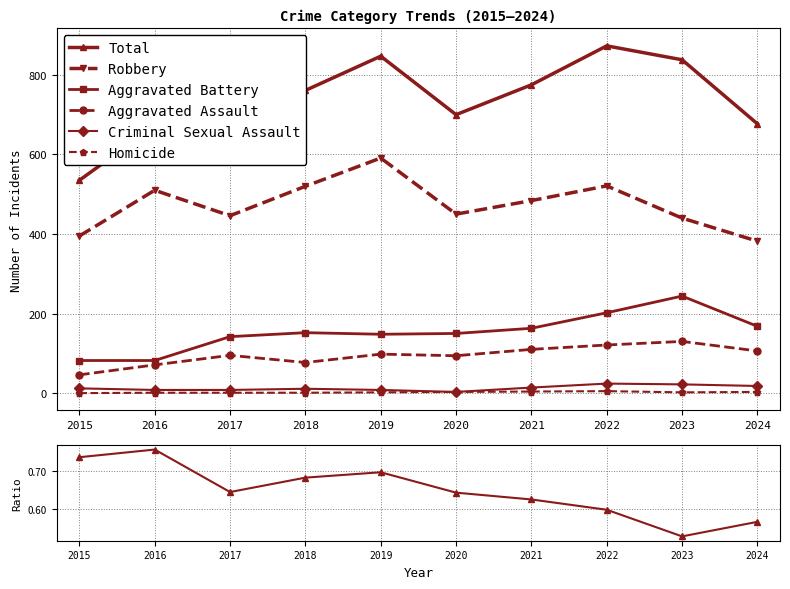

What are all the series names shown in the legend?

Aggravated Assault, Aggravated Battery, Criminal Sexual Assault, Homicide, Robbery, Total